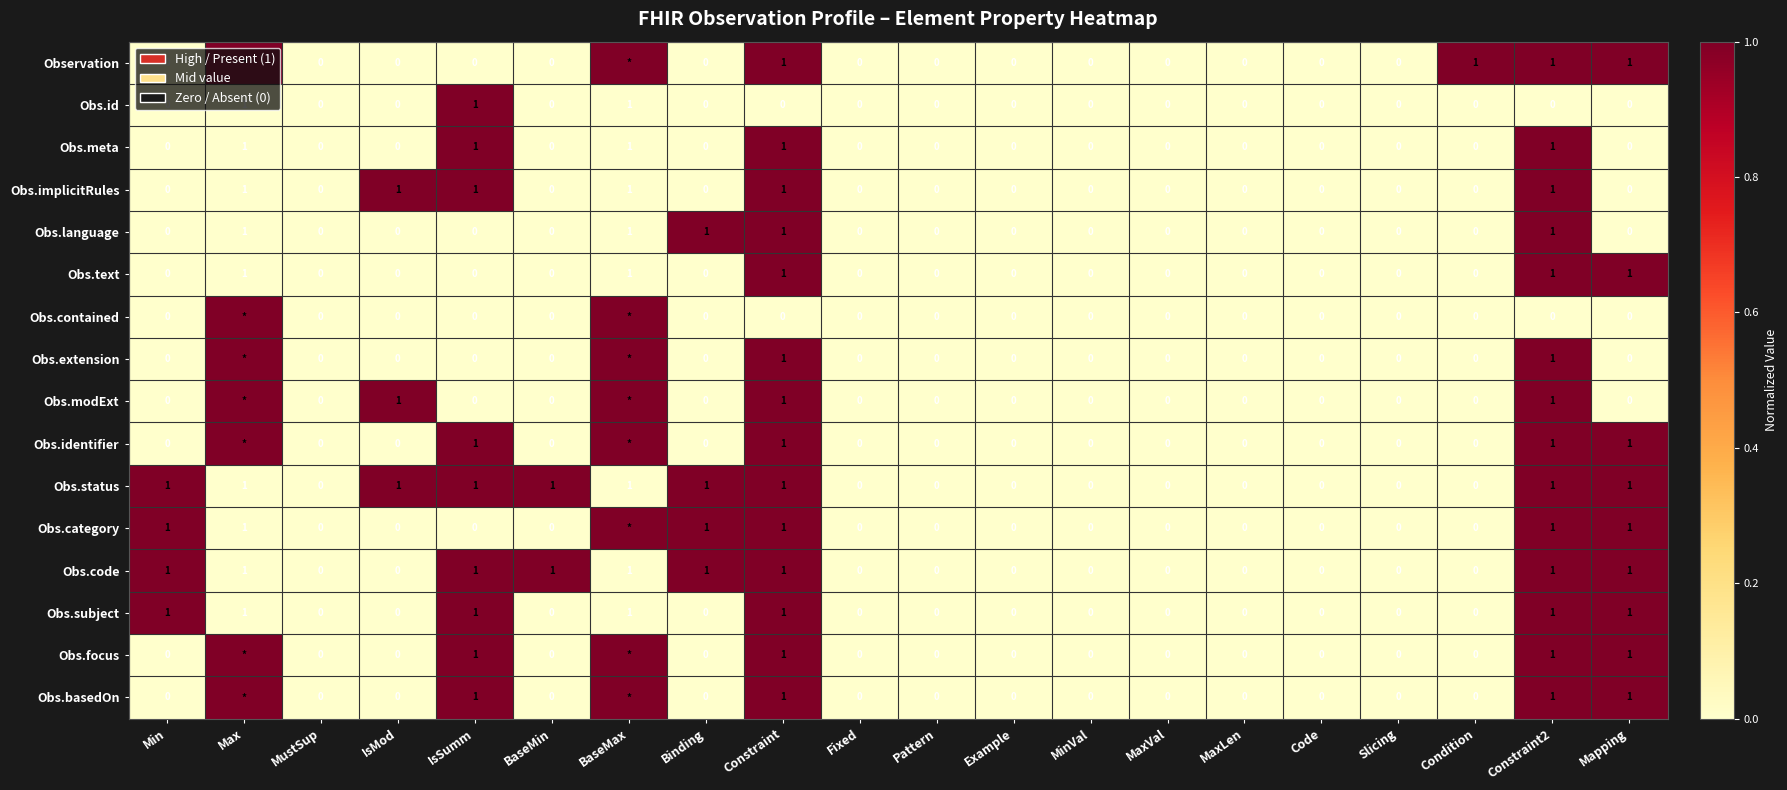

How many distinct data groups are displayed?

16